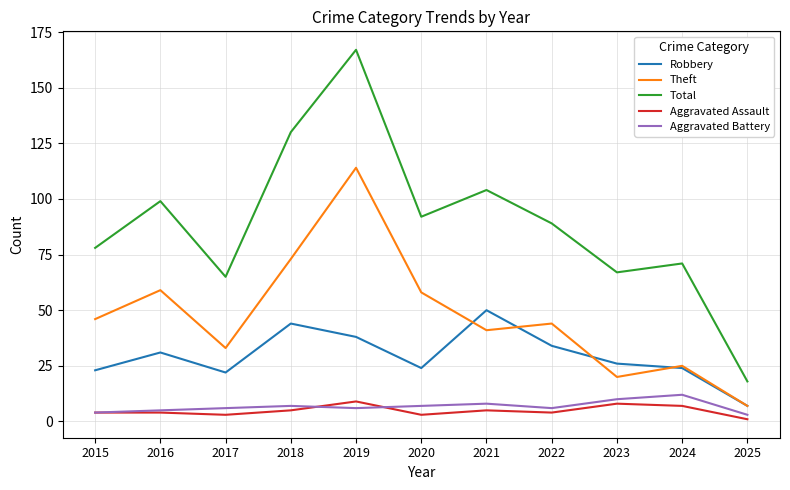

At which category does the chart reach its peak across all series?

2019